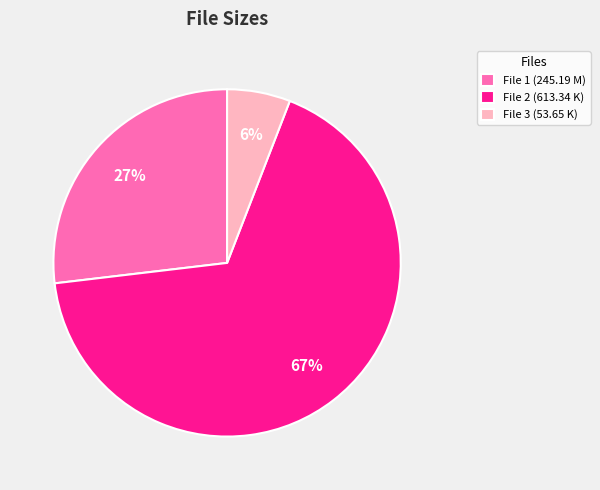

To the nearest percent, what is the average slice percentage?

33%